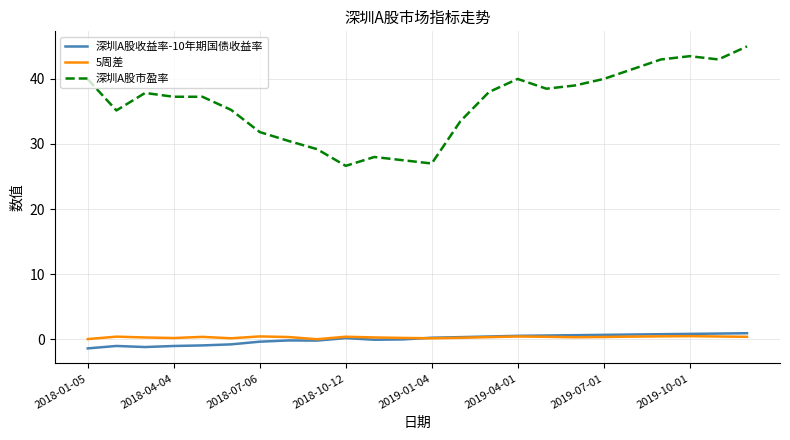

What is the greatest value displayed?

45.0